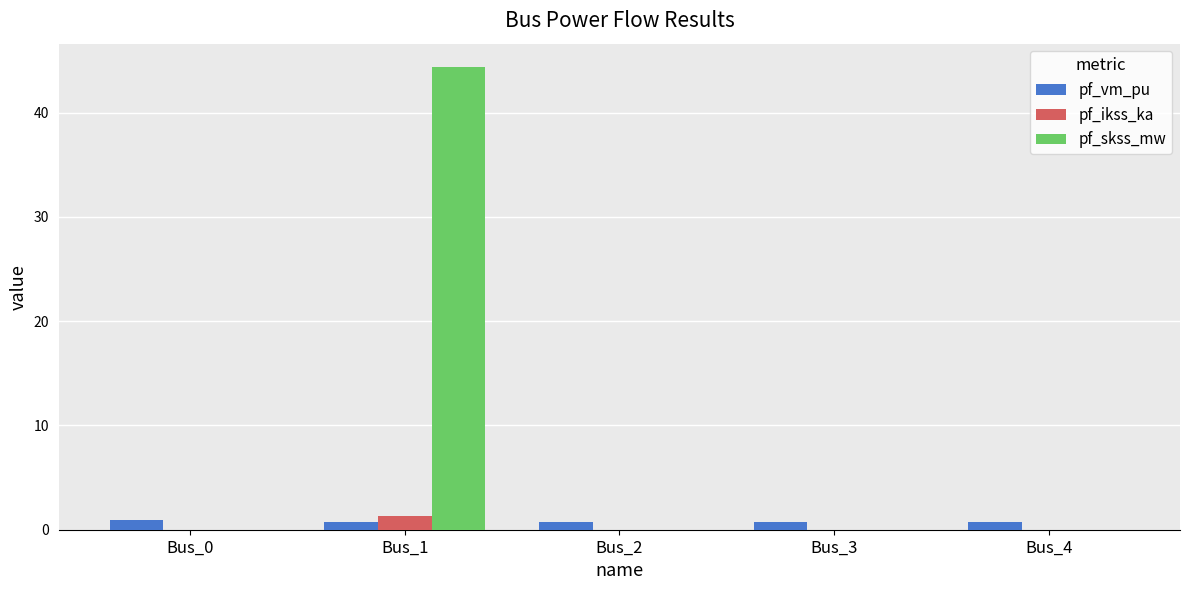

How many distinct data groups are displayed?

3